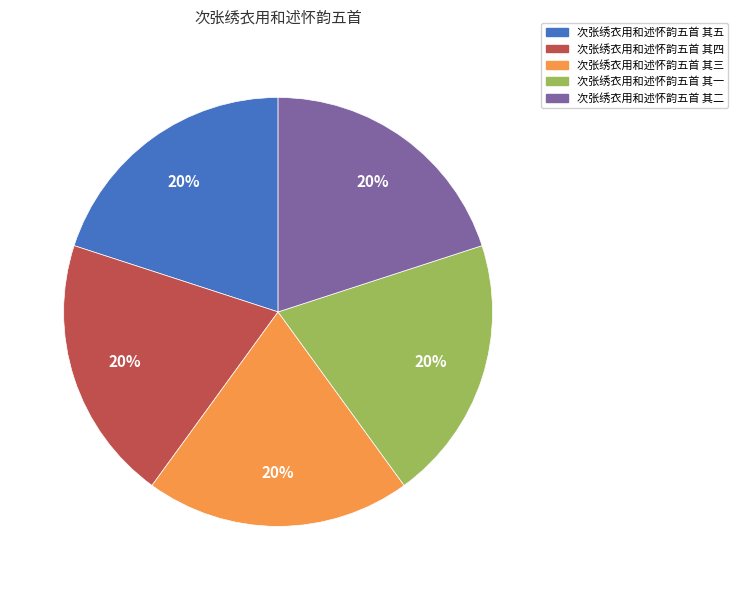

True or false: 次张绣衣用和述怀韵五首 其四 accounts for 20% of the total.

True